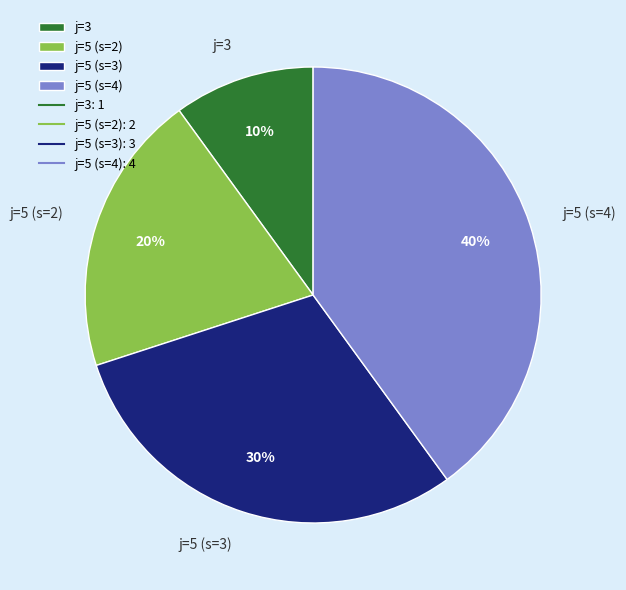

Which slice is the largest?

j=5 (s=4)